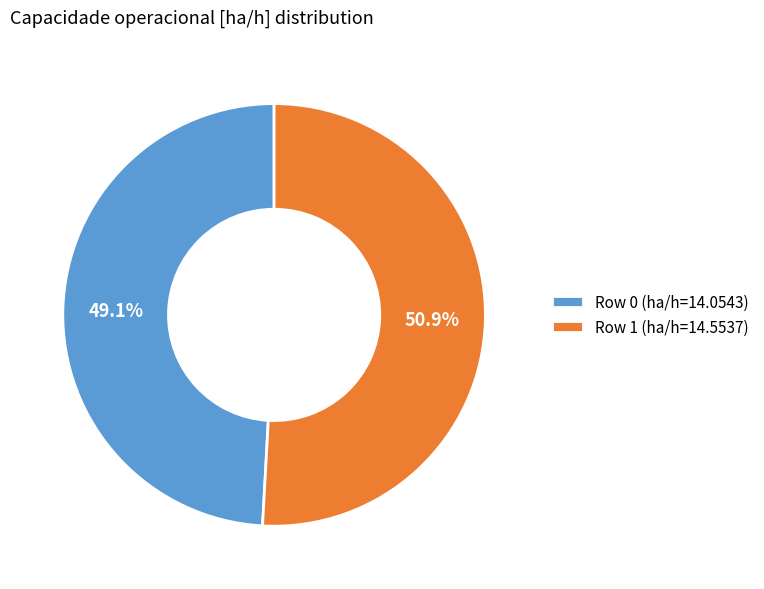

To the nearest percent, what is the difference between the largest and smallest slice percentages?

2%